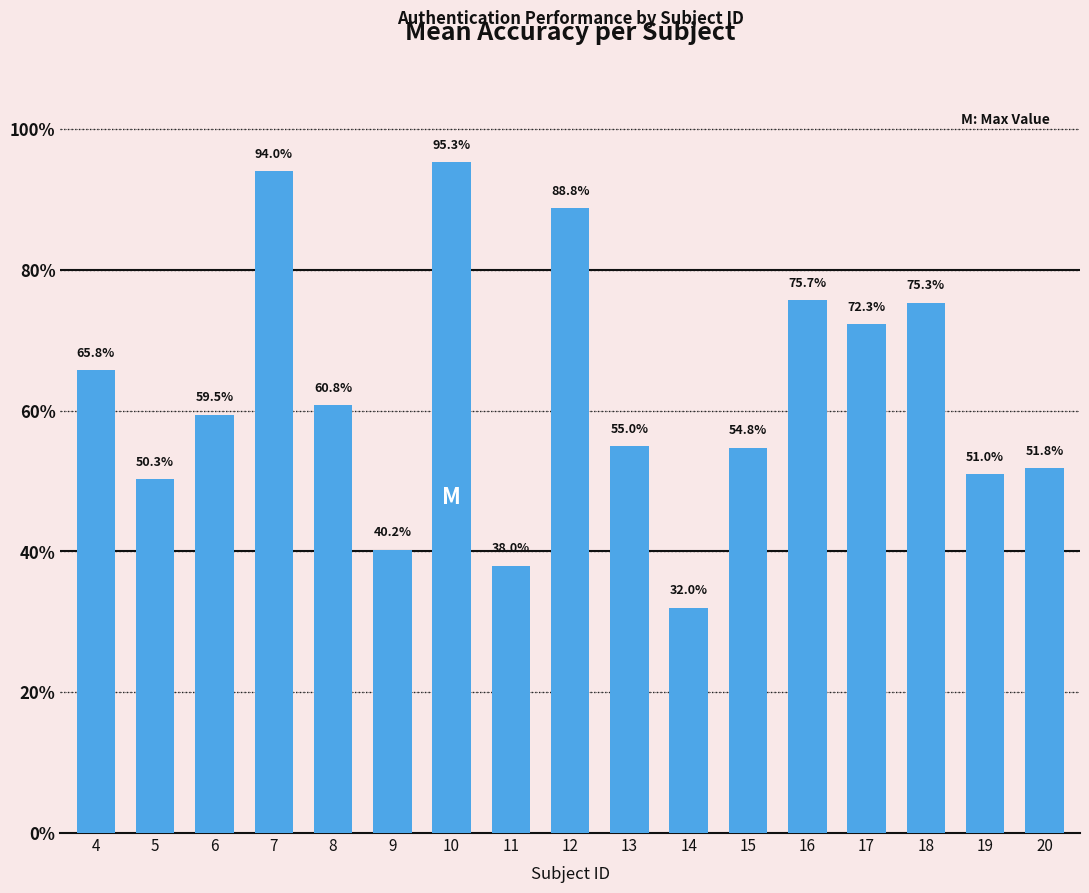

What value does the data have at 13?

55.0